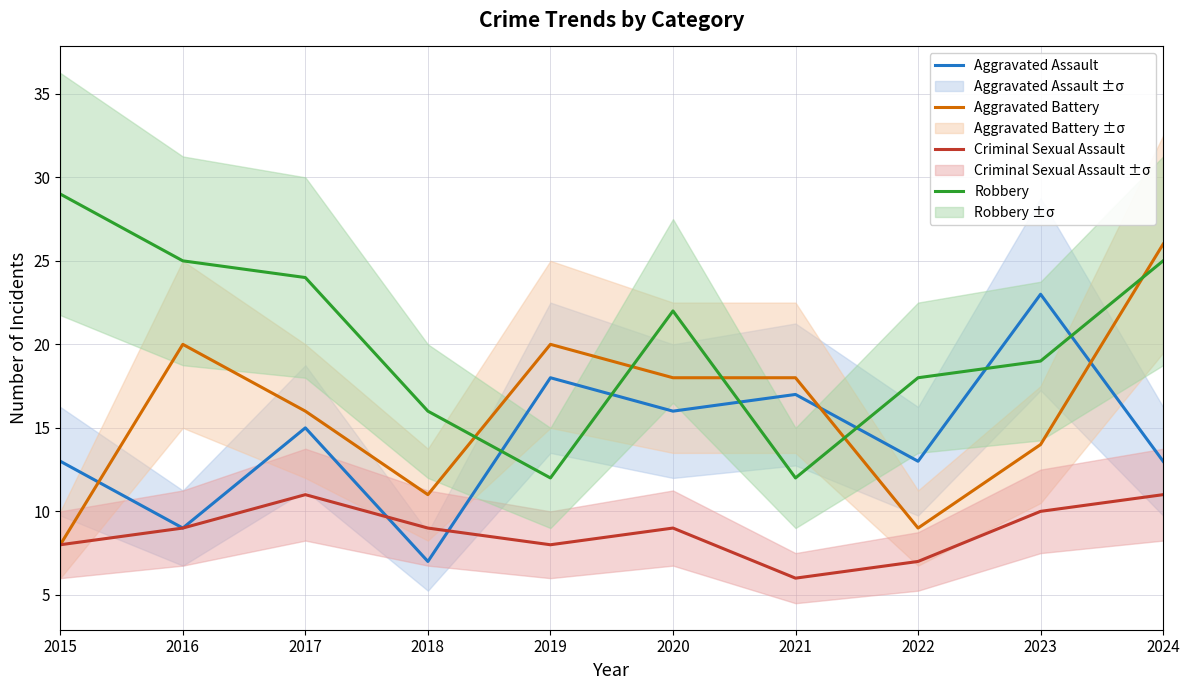

Which has a higher value, 2024 or 2016?

2024